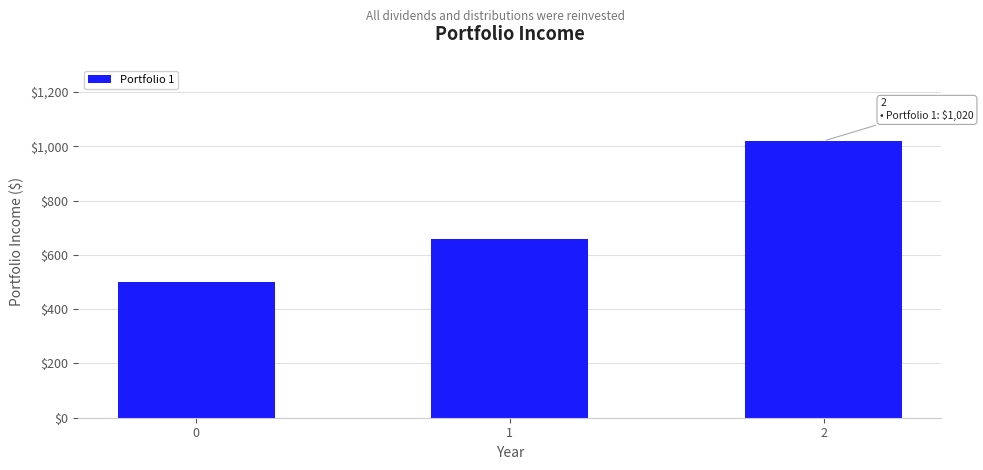

What is the change in value from 1 to 2?

+360